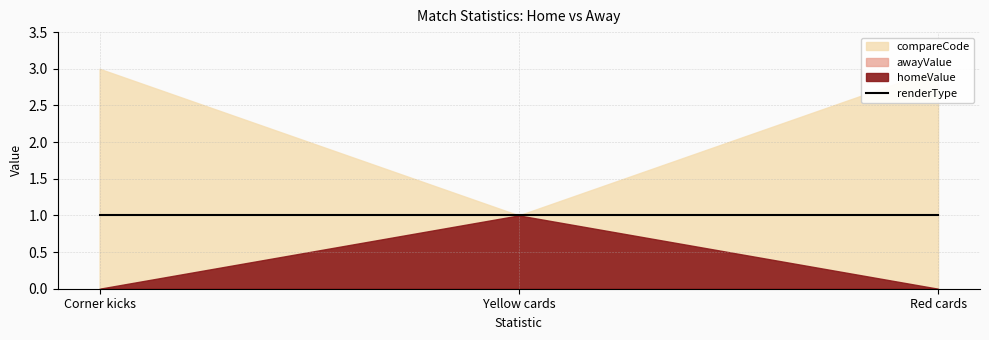

Read the compareCode value at Red cards.

3